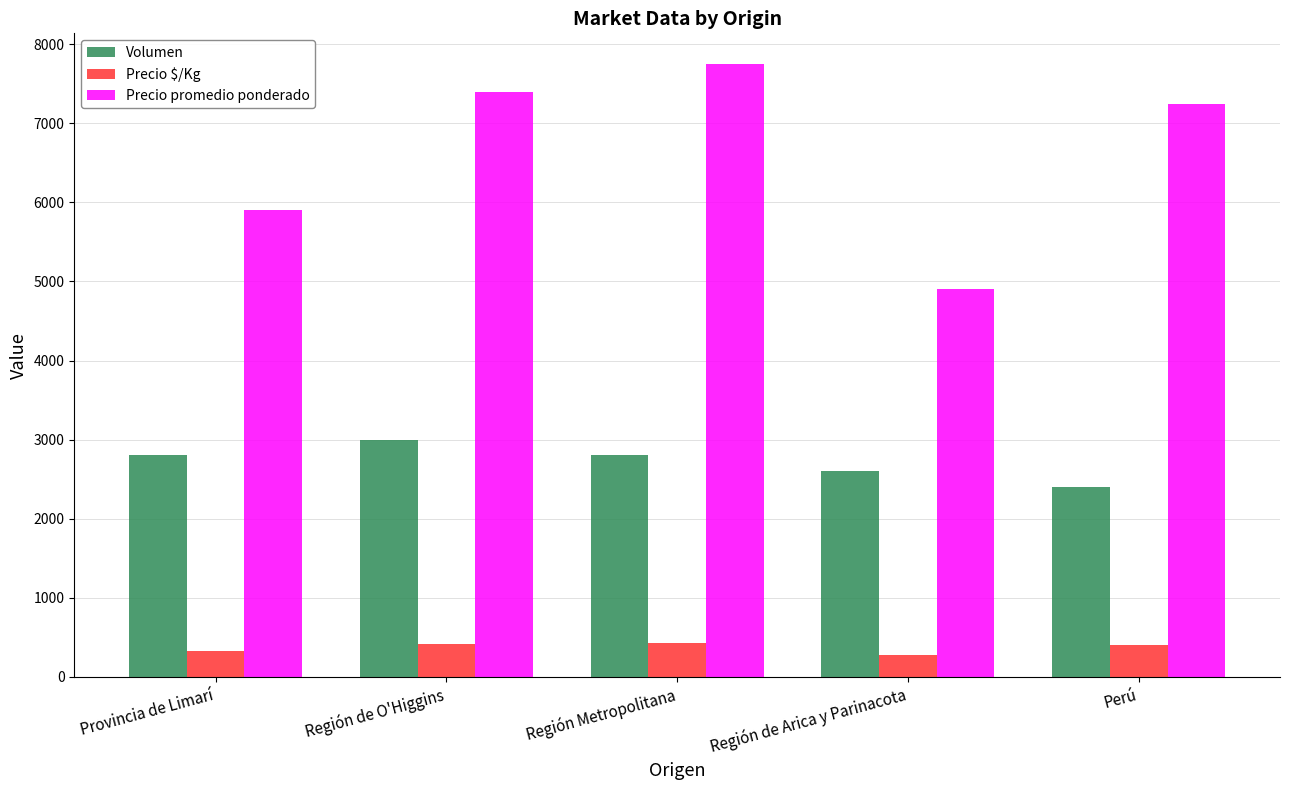

What is the value of the Volumen bar at the 3rd from the left?

2800